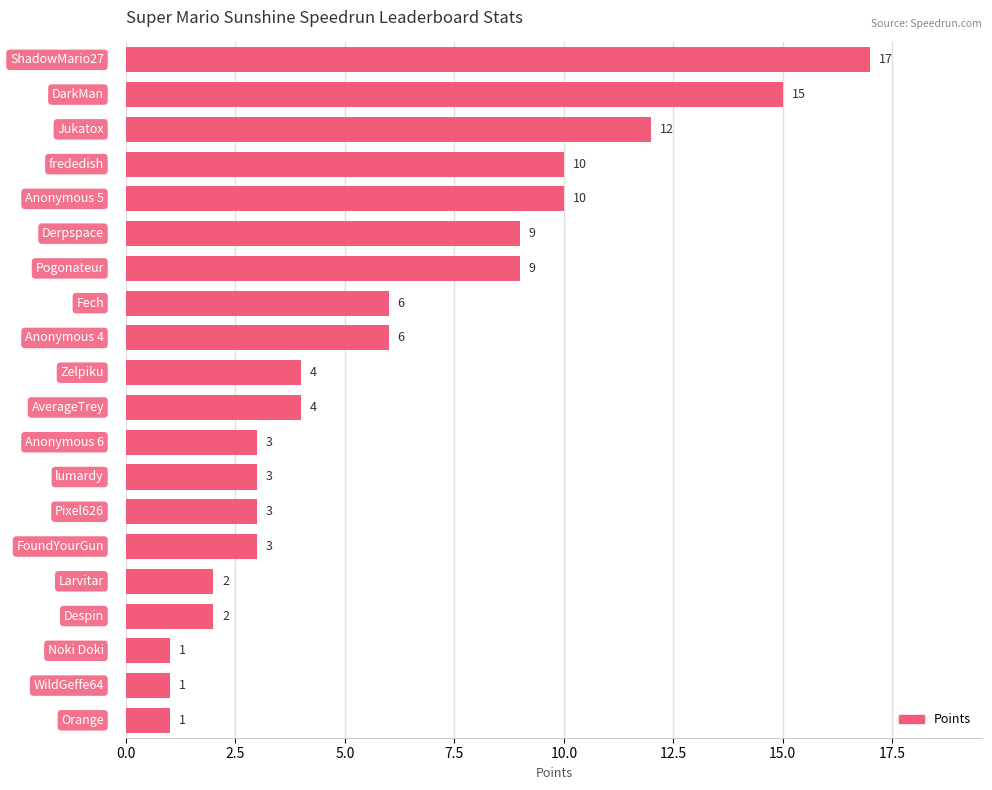

What is the difference between the second highest and second lowest values?

14